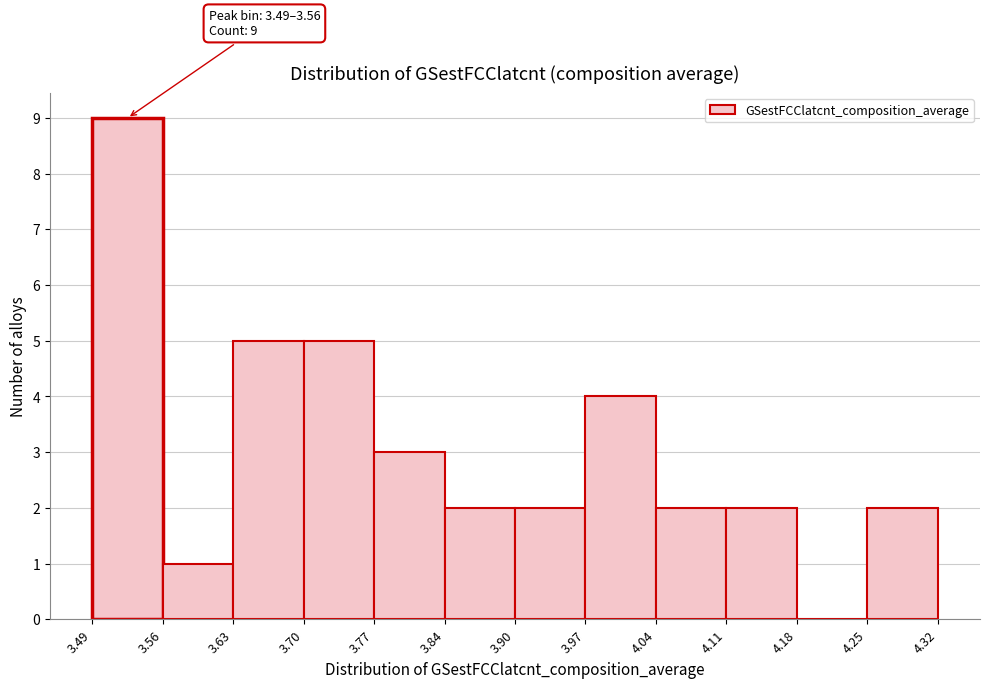

Which range on the x-axis has the tallest bar?

3.49 to 3.56